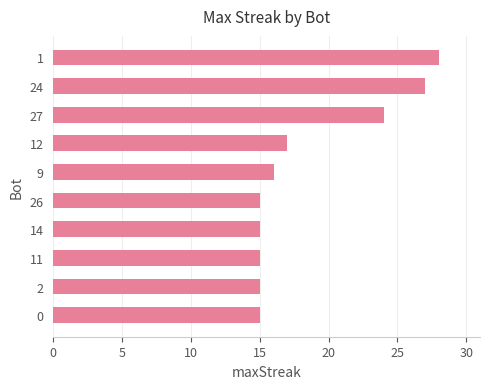

The chart shows a value of 24 at 27. True or false?

True